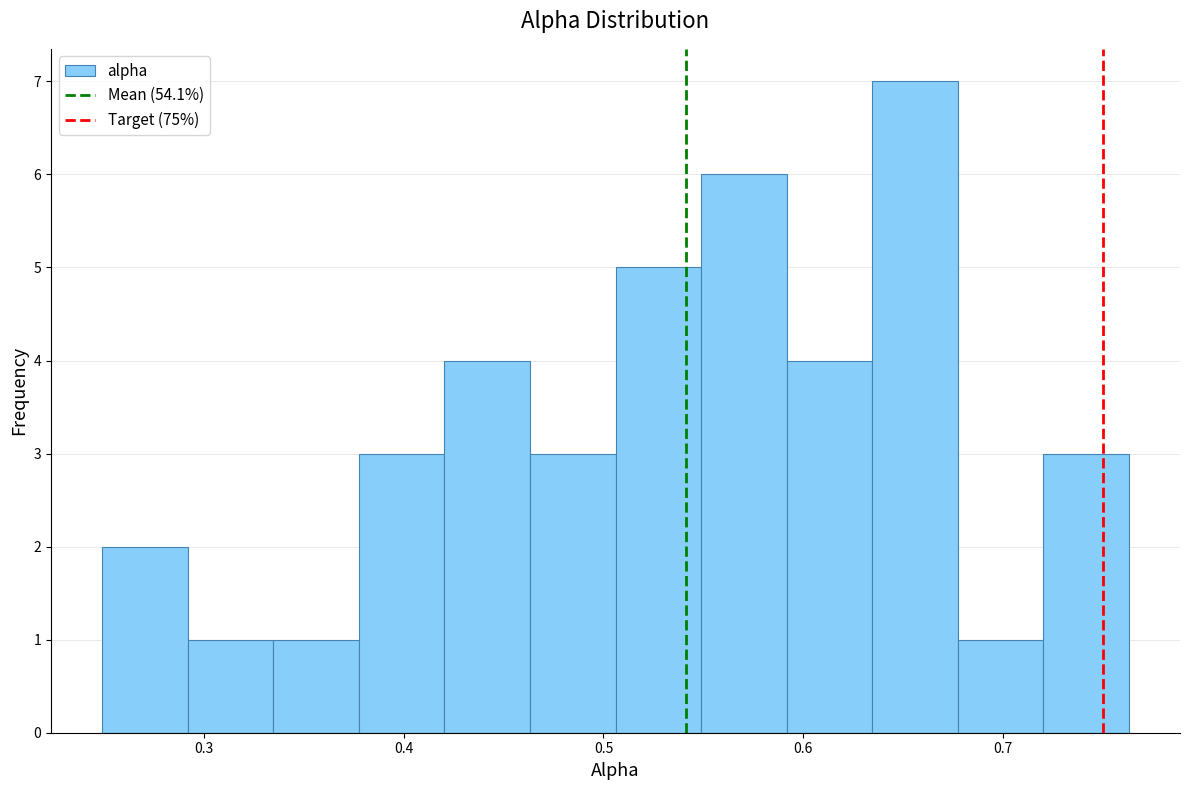

How tall is the bar that spans 0.42 to 0.46 on the x-axis? Neither the bar edges nor the heights are printed on the chart, so give them approximately, as read against the axes.

4